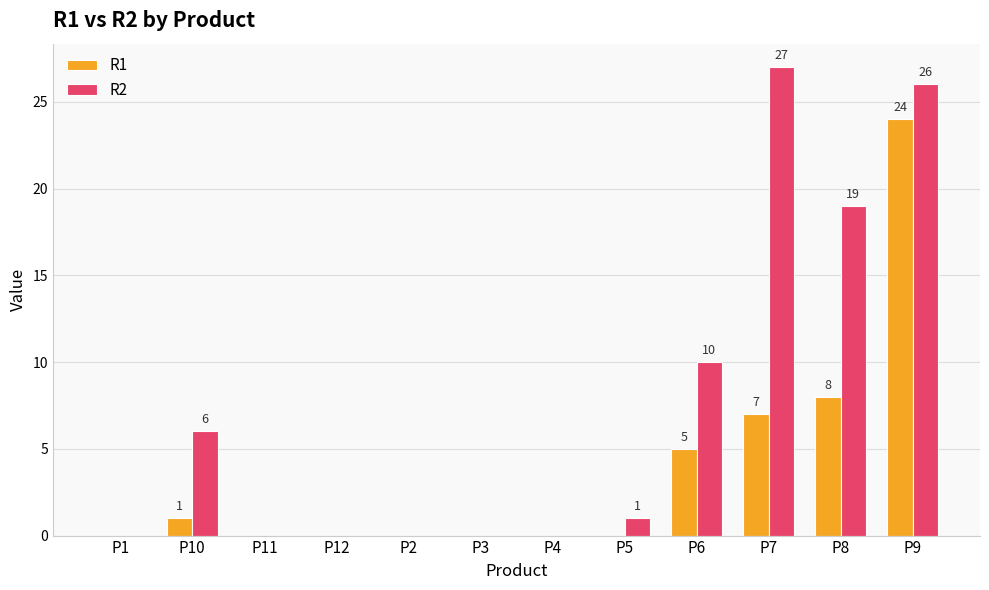

What is the average value of the R2 series?

7